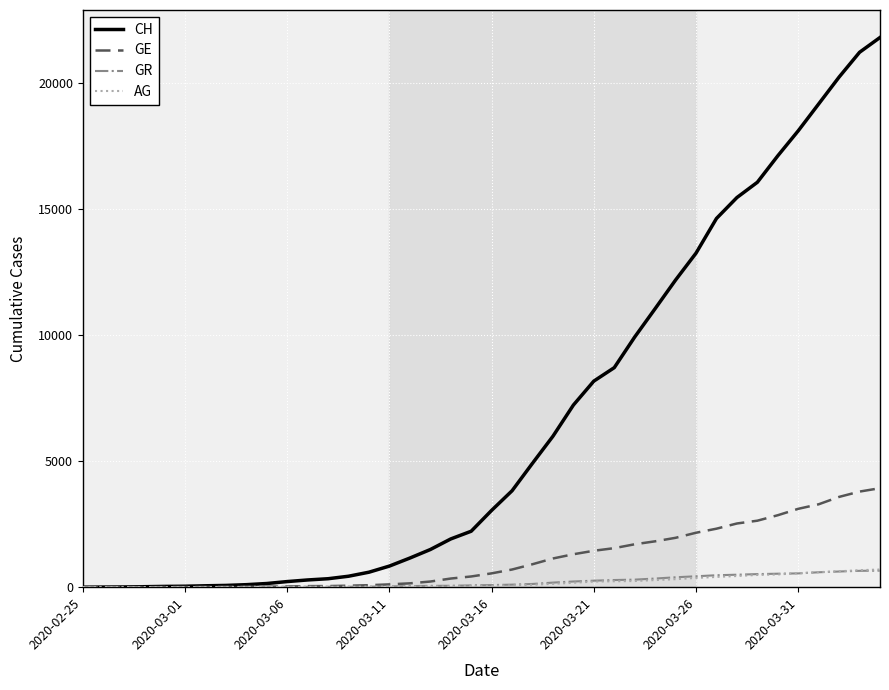

What is the difference between the maximum and minimum values in the GE series?

3928